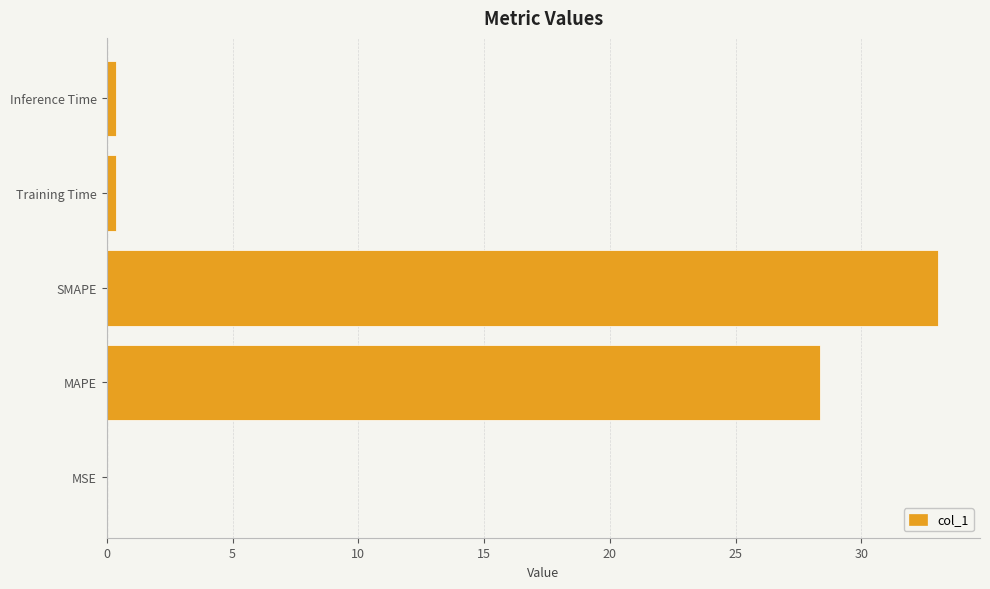

Between SMAPE and MSE, which is larger?

SMAPE